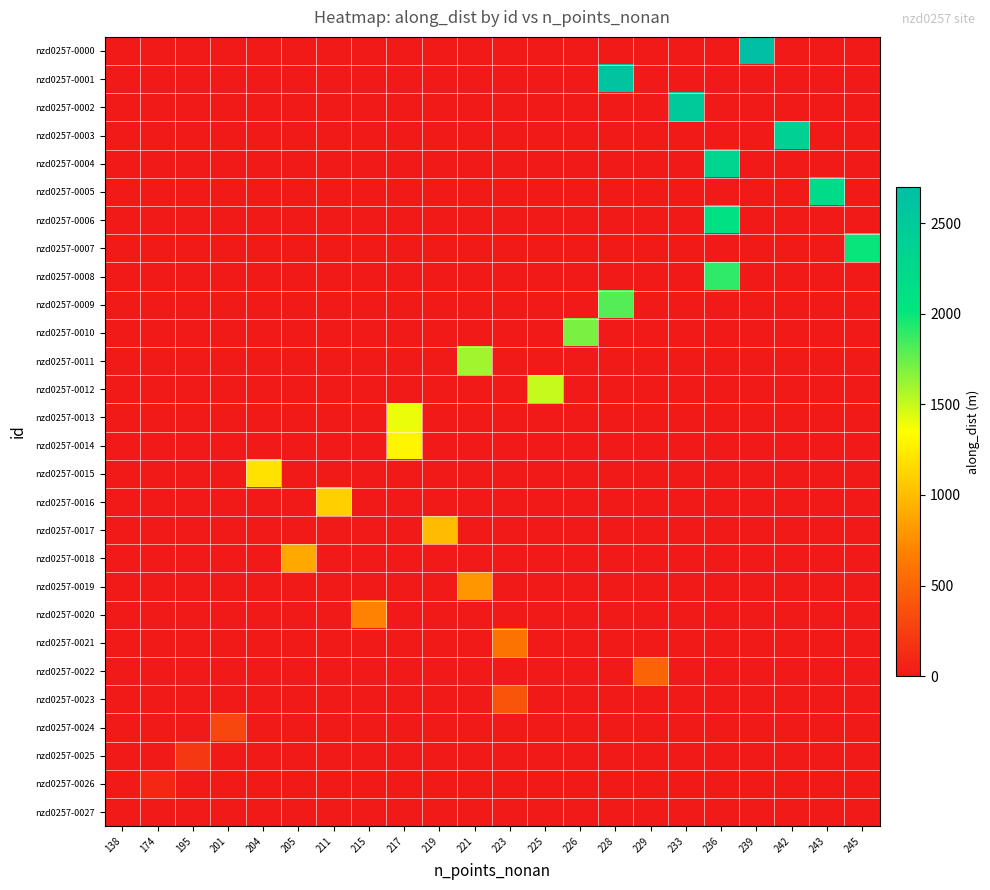

Reading right to left, what are all the values shown in this chart?

row_0: 0.0	0.0	0.0	2699.6	0.0	0.0	0.0	0.0	0.0	0.0	0.0	0.0	0.0	0.0	0.0	0.0	0.0	0.0	0.0	0.0	0.0	0.0
row_1: 0.0	0.0	0.0	0.0	0.0	0.0	0.0	2599.6	0.0	0.0	0.0	0.0	0.0	0.0	0.0	0.0	0.0	0.0	0.0	0.0	0.0	0.0
row_2: 0.0	0.0	0.0	0.0	0.0	2499.6	0.0	0.0	0.0	0.0	0.0	0.0	0.0	0.0	0.0	0.0	0.0	0.0	0.0	0.0	0.0	0.0
row_3: 0.0	0.0	2399.6	0.0	0.0	0.0	0.0	0.0	0.0	0.0	0.0	0.0	0.0	0.0	0.0	0.0	0.0	0.0	0.0	0.0	0.0	0.0
row_4: 0.0	0.0	0.0	0.0	2299.6	0.0	0.0	0.0	0.0	0.0	0.0	0.0	0.0	0.0	0.0	0.0	0.0	0.0	0.0	0.0	0.0	0.0
row_5: 0.0	2199.6	0.0	0.0	0.0	0.0	0.0	0.0	0.0	0.0	0.0	0.0	0.0	0.0	0.0	0.0	0.0	0.0	0.0	0.0	0.0	0.0
row_6: 0.0	0.0	0.0	0.0	2099.6	0.0	0.0	0.0	0.0	0.0	0.0	0.0	0.0	0.0	0.0	0.0	0.0	0.0	0.0	0.0	0.0	0.0
row_7: 1999.6	0.0	0.0	0.0	0.0	0.0	0.0	0.0	0.0	0.0	0.0	0.0	0.0	0.0	0.0	0.0	0.0	0.0	0.0	0.0	0.0	0.0
row_8: 0.0	0.0	0.0	0.0	1899.6	0.0	0.0	0.0	0.0	0.0	0.0	0.0	0.0	0.0	0.0	0.0	0.0	0.0	0.0	0.0	0.0	0.0
row_9: 0.0	0.0	0.0	0.0	0.0	0.0	0.0	1799.9	0.0	0.0	0.0	0.0	0.0	0.0	0.0	0.0	0.0	0.0	0.0	0.0	0.0	0.0
row_10: 0.0	0.0	0.0	0.0	0.0	0.0	0.0	0.0	1699.9	0.0	0.0	0.0	0.0	0.0	0.0	0.0	0.0	0.0	0.0	0.0	0.0	0.0
row_11: 0.0	0.0	0.0	0.0	0.0	0.0	0.0	0.0	0.0	0.0	0.0	1599.9	0.0	0.0	0.0	0.0	0.0	0.0	0.0	0.0	0.0	0.0
row_12: 0.0	0.0	0.0	0.0	0.0	0.0	0.0	0.0	0.0	1499.9	0.0	0.0	0.0	0.0	0.0	0.0	0.0	0.0	0.0	0.0	0.0	0.0
row_13: 0.0	0.0	0.0	0.0	0.0	0.0	0.0	0.0	0.0	0.0	0.0	0.0	0.0	1399.9	0.0	0.0	0.0	0.0	0.0	0.0	0.0	0.0
row_14: 0.0	0.0	0.0	0.0	0.0	0.0	0.0	0.0	0.0	0.0	0.0	0.0	0.0	1299.9	0.0	0.0	0.0	0.0	0.0	0.0	0.0	0.0
row_15: 0.0	0.0	0.0	0.0	0.0	0.0	0.0	0.0	0.0	0.0	0.0	0.0	0.0	0.0	0.0	0.0	0.0	1199.9	0.0	0.0	0.0	0.0
row_16: 0.0	0.0	0.0	0.0	0.0	0.0	0.0	0.0	0.0	0.0	0.0	0.0	0.0	0.0	0.0	1100.0	0.0	0.0	0.0	0.0	0.0	0.0
row_17: 0.0	0.0	0.0	0.0	0.0	0.0	0.0	0.0	0.0	0.0	0.0	0.0	1000.0	0.0	0.0	0.0	0.0	0.0	0.0	0.0	0.0	0.0
row_18: 0.0	0.0	0.0	0.0	0.0	0.0	0.0	0.0	0.0	0.0	0.0	0.0	0.0	0.0	0.0	0.0	900.0	0.0	0.0	0.0	0.0	0.0
row_19: 0.0	0.0	0.0	0.0	0.0	0.0	0.0	0.0	0.0	0.0	0.0	800.0	0.0	0.0	0.0	0.0	0.0	0.0	0.0	0.0	0.0	0.0
row_20: 0.0	0.0	0.0	0.0	0.0	0.0	0.0	0.0	0.0	0.0	0.0	0.0	0.0	0.0	700.0	0.0	0.0	0.0	0.0	0.0	0.0	0.0
row_21: 0.0	0.0	0.0	0.0	0.0	0.0	0.0	0.0	0.0	0.0	600.0	0.0	0.0	0.0	0.0	0.0	0.0	0.0	0.0	0.0	0.0	0.0
row_22: 0.0	0.0	0.0	0.0	0.0	0.0	500.0	0.0	0.0	0.0	0.0	0.0	0.0	0.0	0.0	0.0	0.0	0.0	0.0	0.0	0.0	0.0
row_23: 0.0	0.0	0.0	0.0	0.0	0.0	0.0	0.0	0.0	0.0	400.0	0.0	0.0	0.0	0.0	0.0	0.0	0.0	0.0	0.0	0.0	0.0
row_24: 0.0	0.0	0.0	0.0	0.0	0.0	0.0	0.0	0.0	0.0	0.0	0.0	0.0	0.0	0.0	0.0	0.0	0.0	300.0	0.0	0.0	0.0
row_25: 0.0	0.0	0.0	0.0	0.0	0.0	0.0	0.0	0.0	0.0	0.0	0.0	0.0	0.0	0.0	0.0	0.0	0.0	0.0	200.0	0.0	0.0
row_26: 0.0	0.0	0.0	0.0	0.0	0.0	0.0	0.0	0.0	0.0	0.0	0.0	0.0	0.0	0.0	0.0	0.0	0.0	0.0	0.0	100.0	0.0
row_27: 0.0	0.0	0.0	0.0	0.0	0.0	0.0	0.0	0.0	0.0	0.0	0.0	0.0	0.0	0.0	0.0	0.0	0.0	0.0	0.0	0.0	0.0